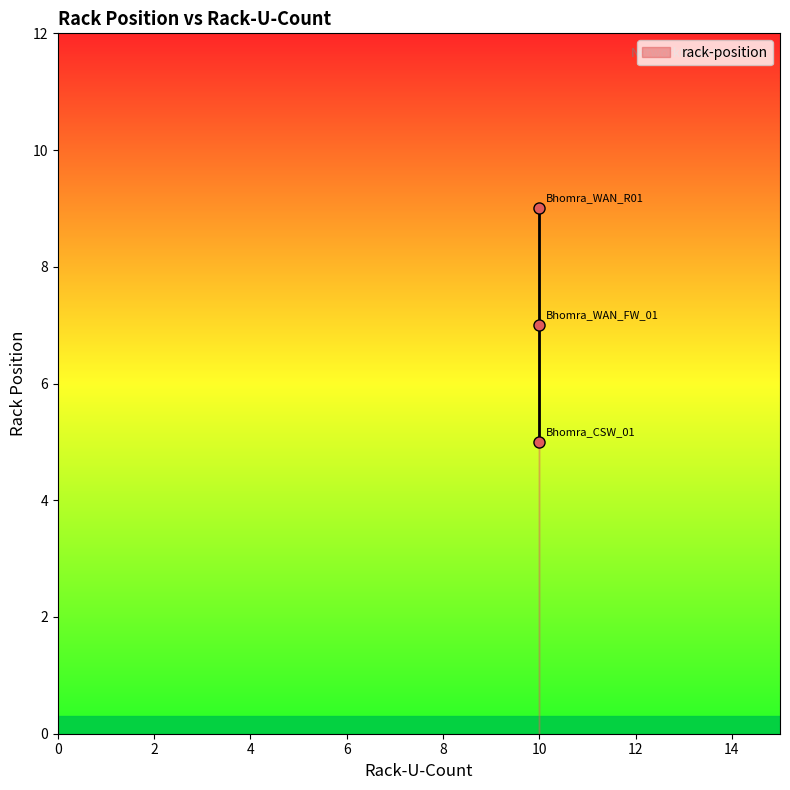

What is the difference between the maximum and minimum values?

4